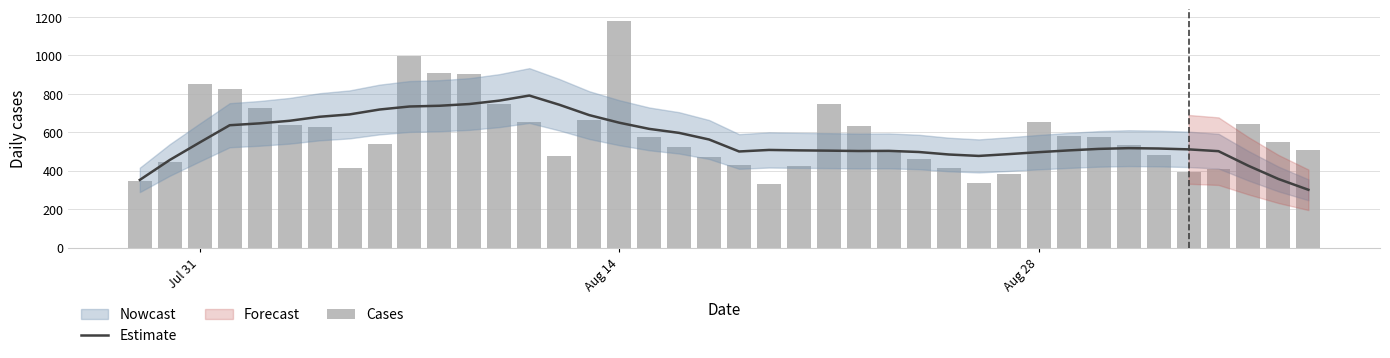

Does the chart contain any negative values?

No